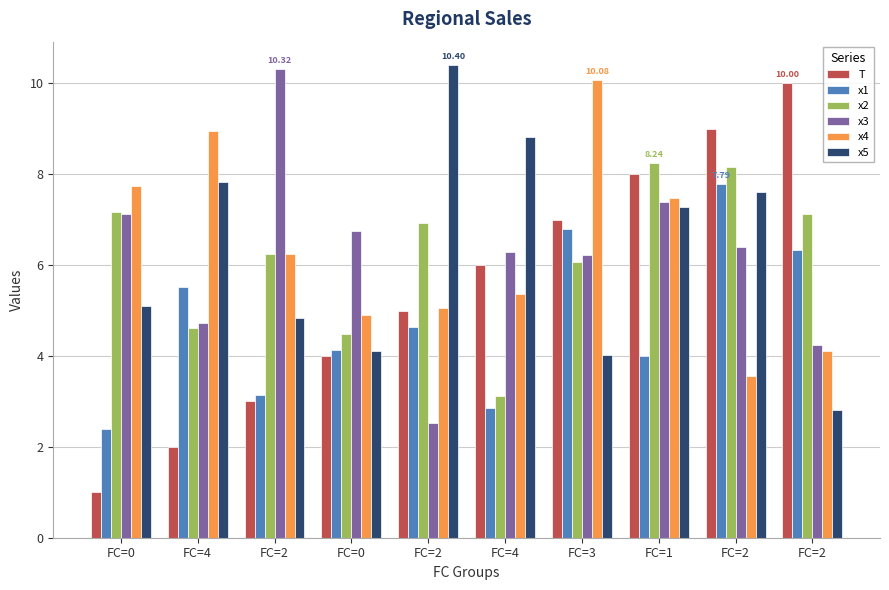

Between FC=2 and FC=2, which is larger?

FC=2